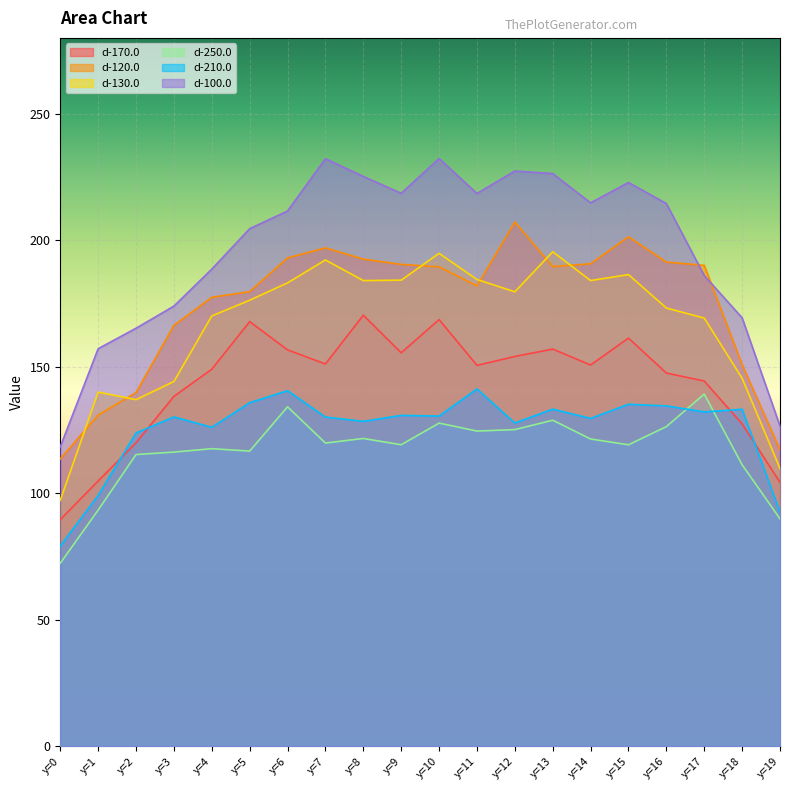

What is the value of the d-130.0 point at the 13th from the left?

179.6